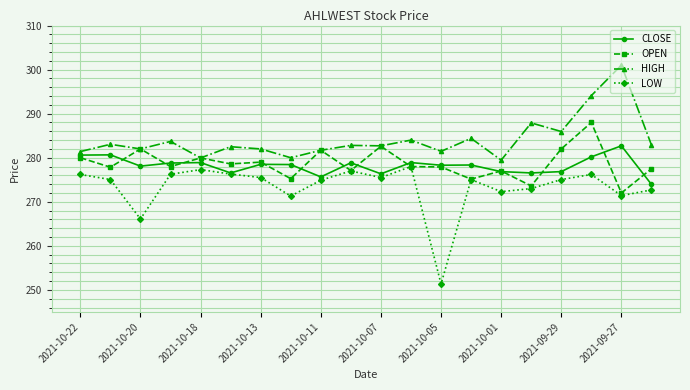

True or false: LOW and HIGH intersect in this chart.

False